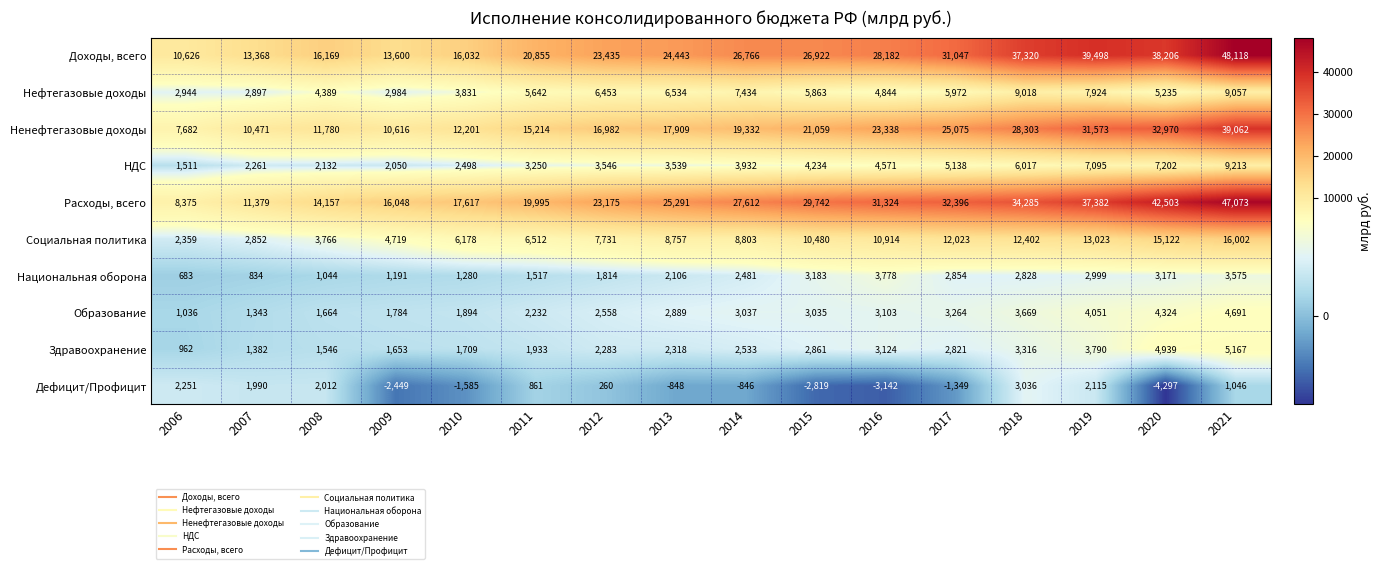

What is the difference between the maximum and minimum values in the Доходы, всего series?

37492